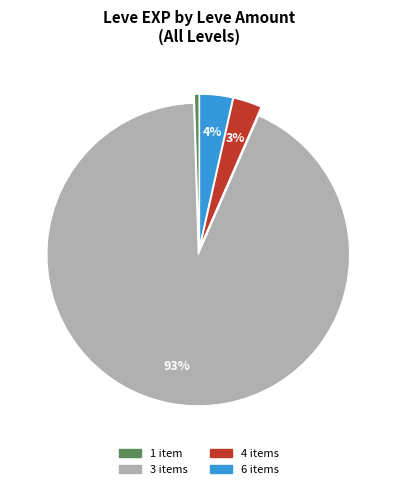

What is the smallest slice in the pie chart?

1